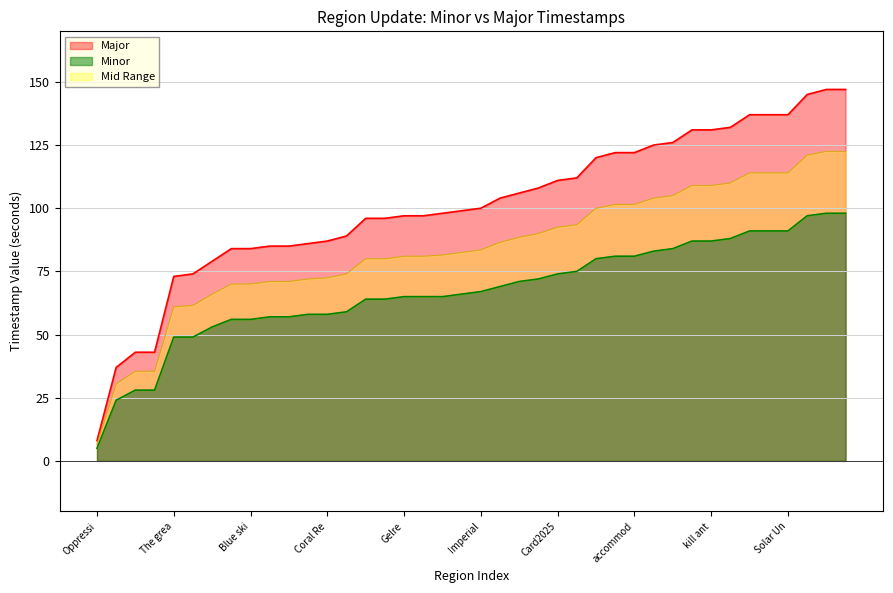

What is the sum of all Minor values?

2691